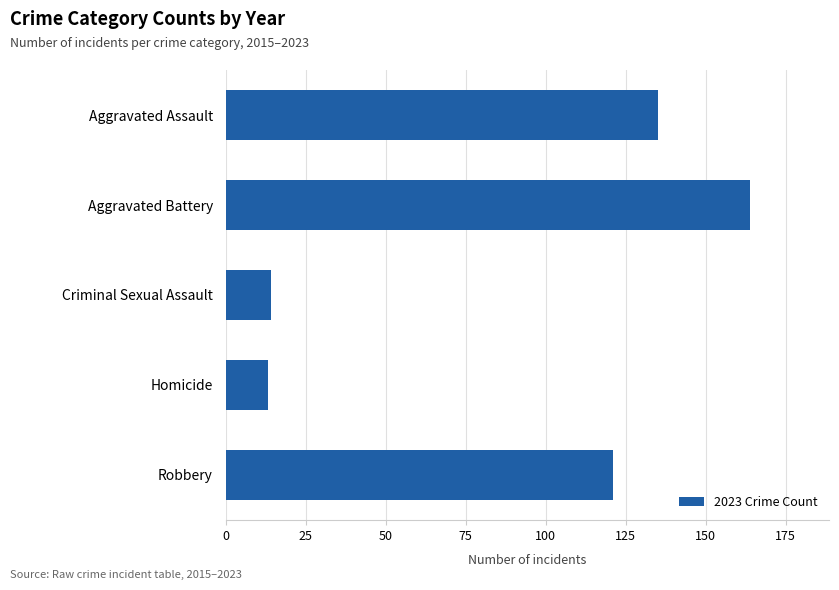

Approximately how many times larger is the value at Aggravated Battery compared to Homicide?

12.6